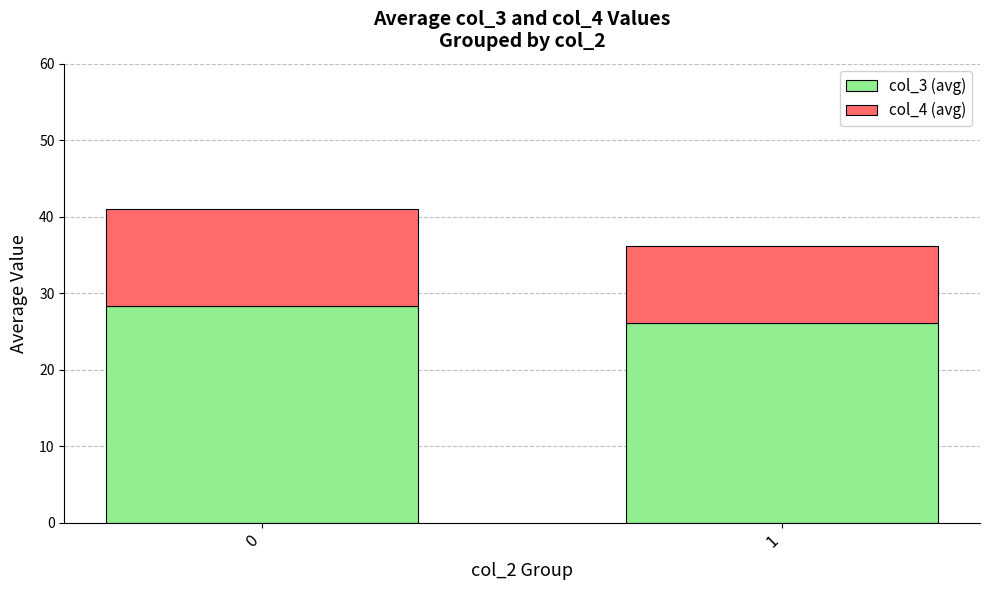

How many data points in col_3 (avg) are above 28?

1